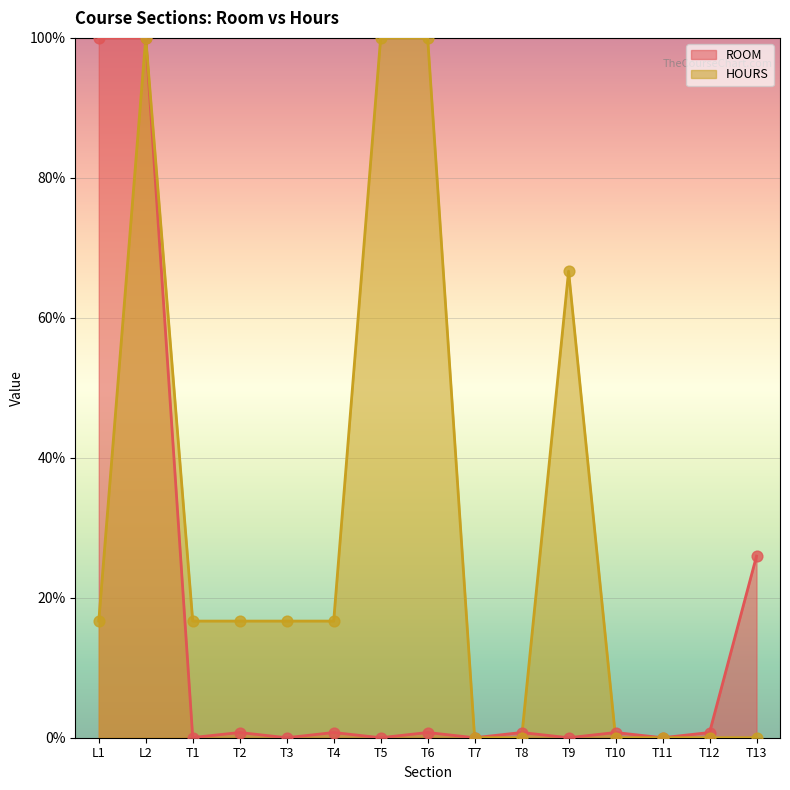

What are all the series names shown in the legend?

ROOM, HOURS